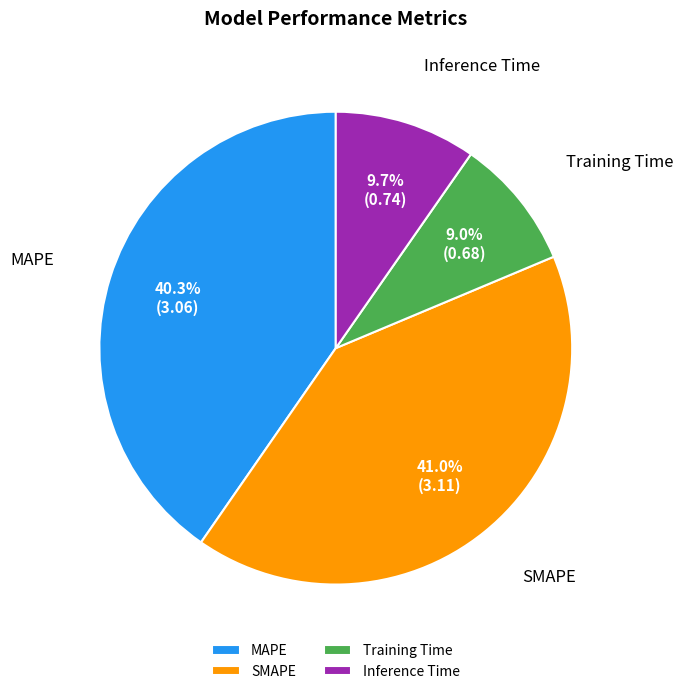

What is the total percentage of SMAPE and Inference Time?

50.7%